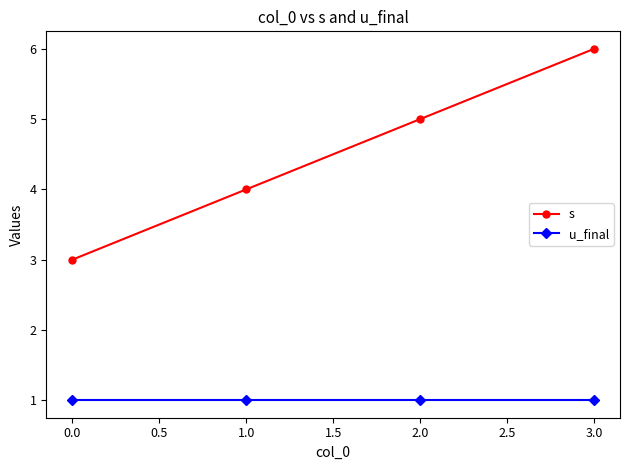

True or false: u_final has a value of 1 at 1.0.

True